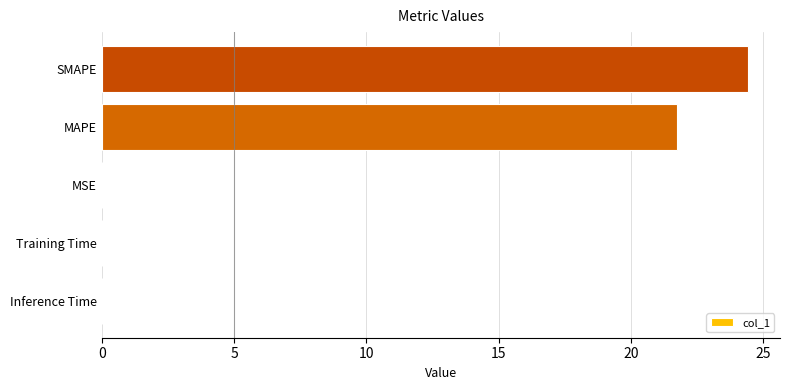

What is the maximum value shown in the chart?

24.4